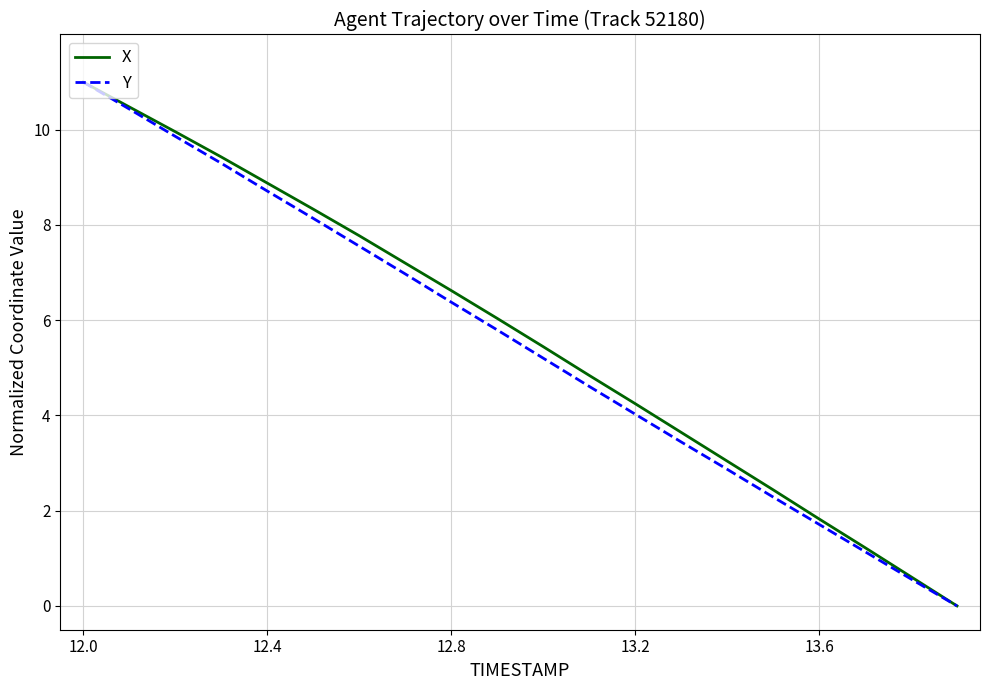

What is the highest value of the Y series?

11.0